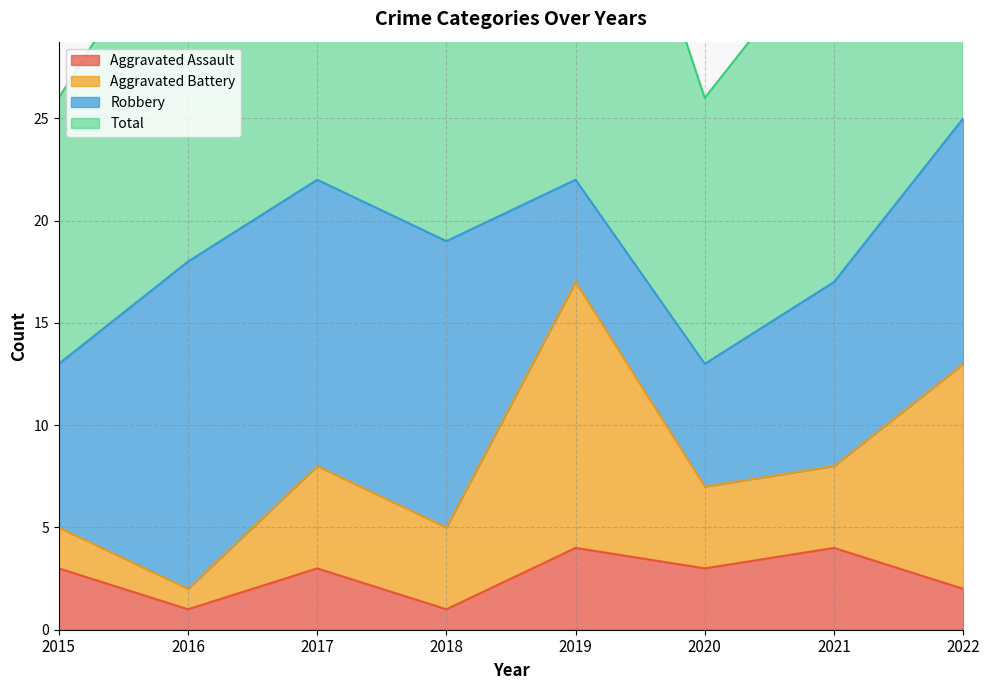

True or false: Aggravated Assault and Total cross at least once.

False